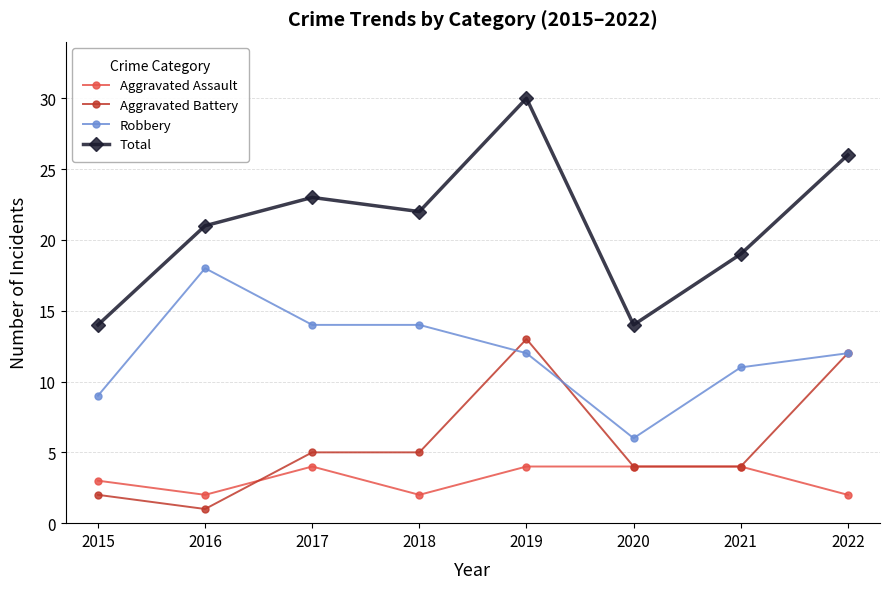

Which label corresponds to the largest value in the chart?

2019